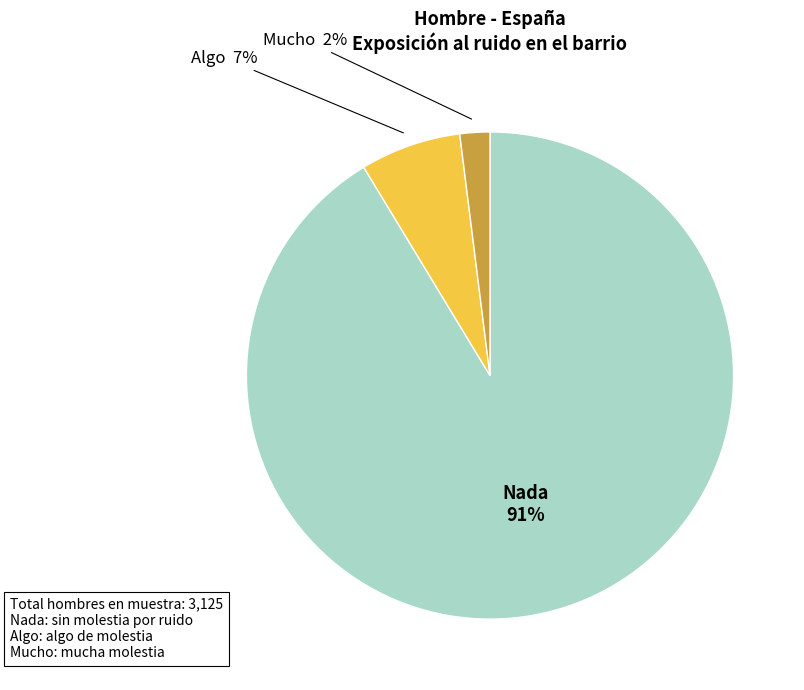

How many segments does this pie chart have?

3